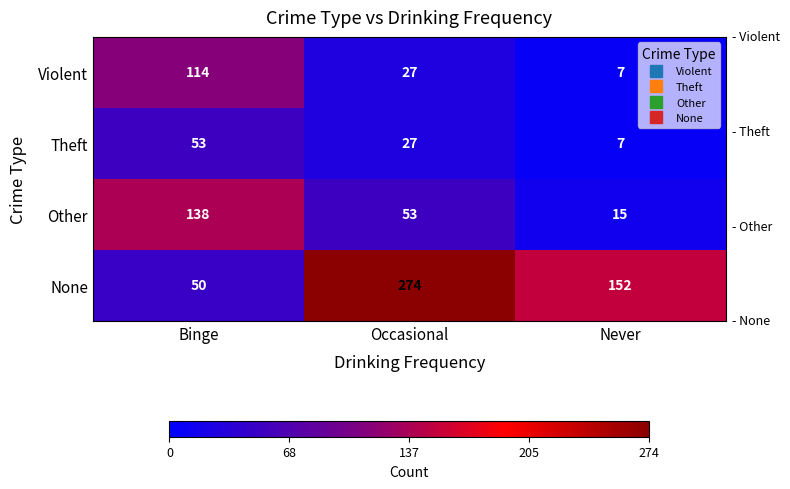

The Violent series shows 114 at Binge. True or false?

True